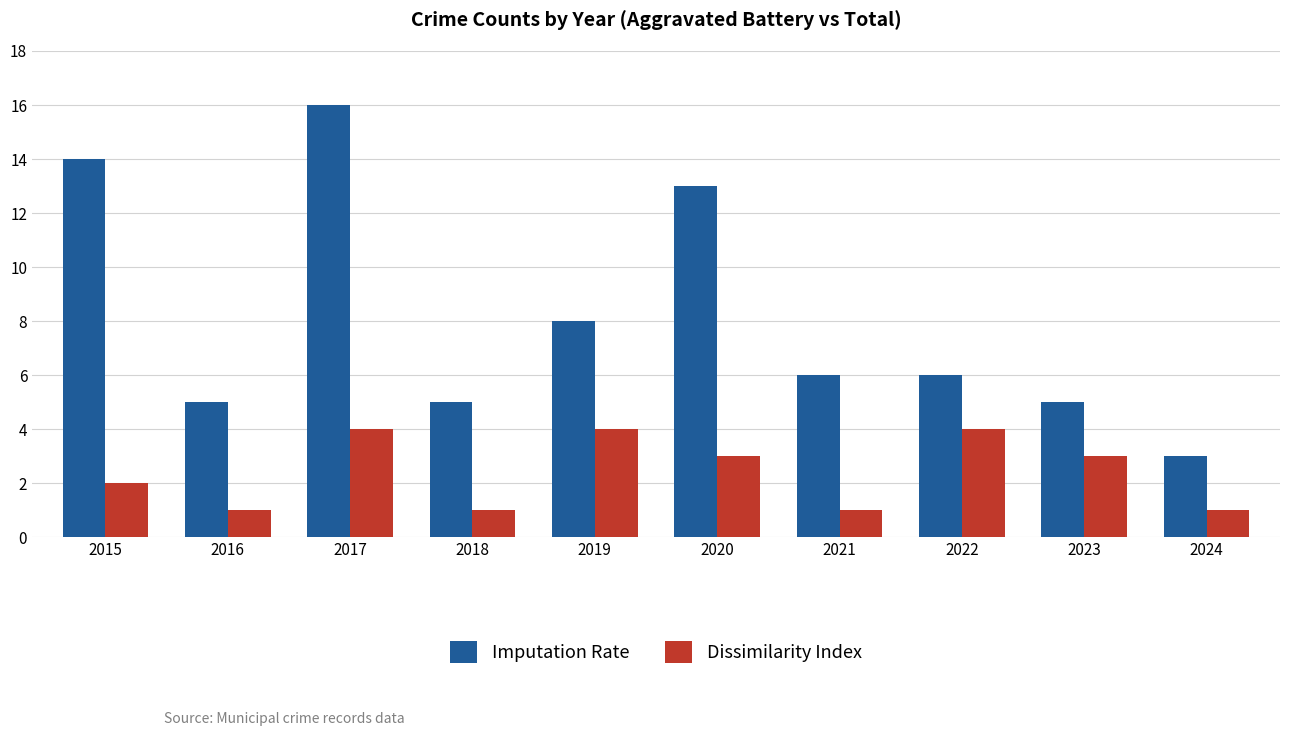

The value of Dissimilarity Index at 2024 is 1. True or false?

True